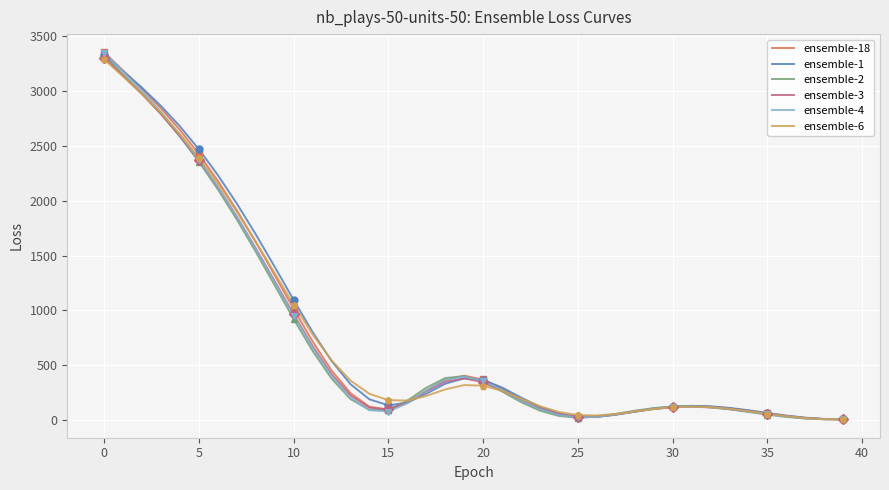

The value of ensemble-3 at 14 is 111.3. True or false?

True